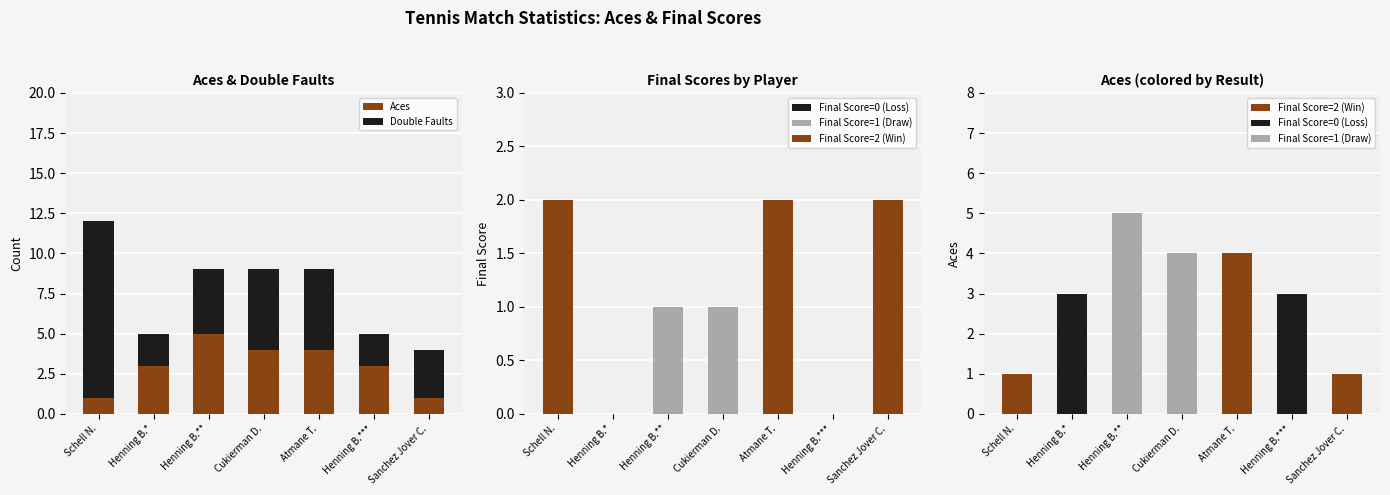

List the series in order of their peak value, highest first.

Double Faults, Aces, Final Score=2 (Win), Final Score=1 (Draw), Final Score=0 (Loss)